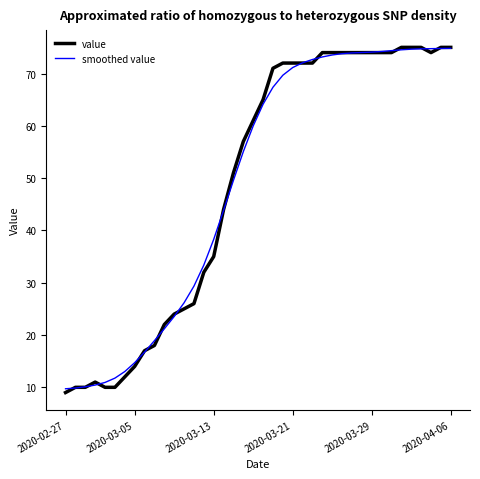

Which series has the largest range (max minus min)?

value